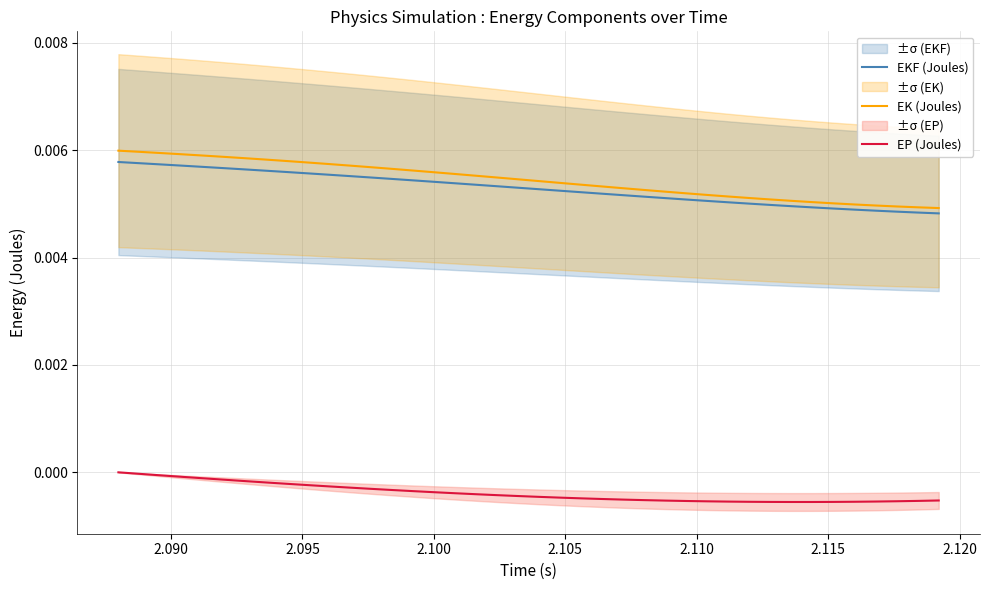

Rank the series by their maximum value, from highest to lowest.

EK (Joules), EKF (Joules), EP (Joules)